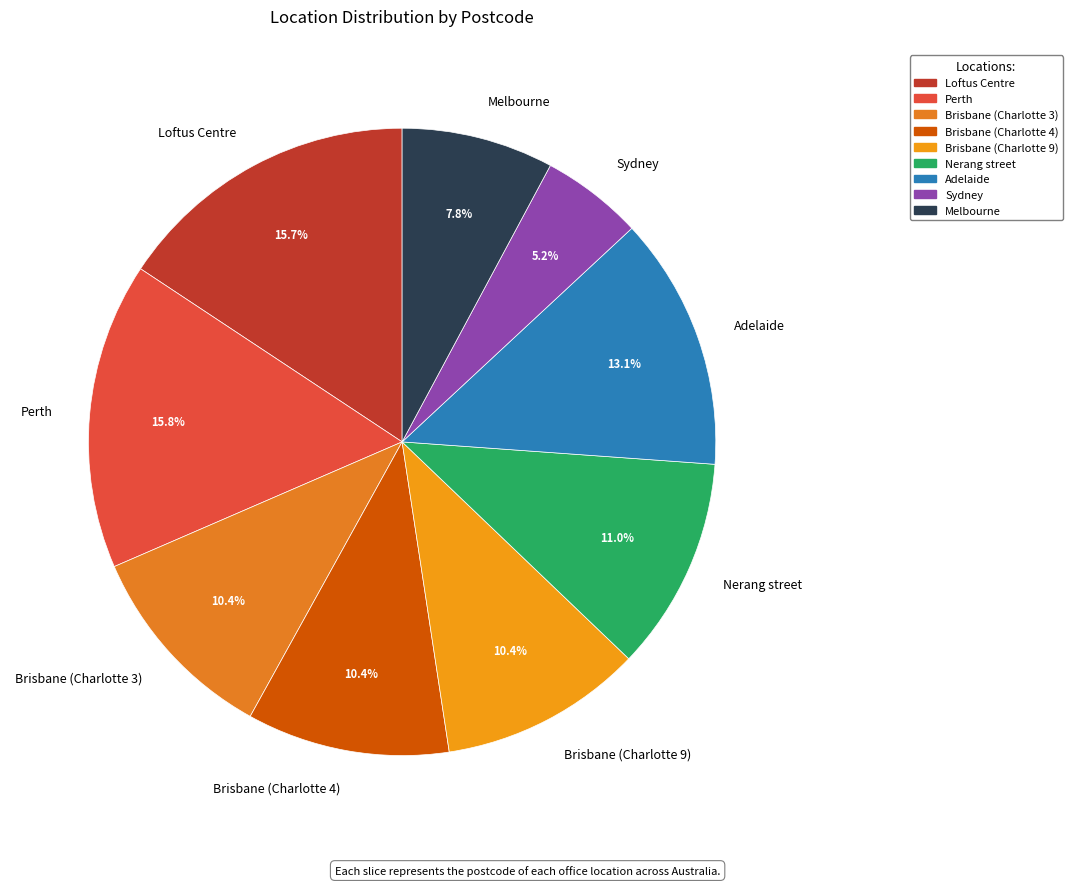

Combined, what portion of the pie is Adelaide and Brisbane (Charlotte 9)?

23.5%